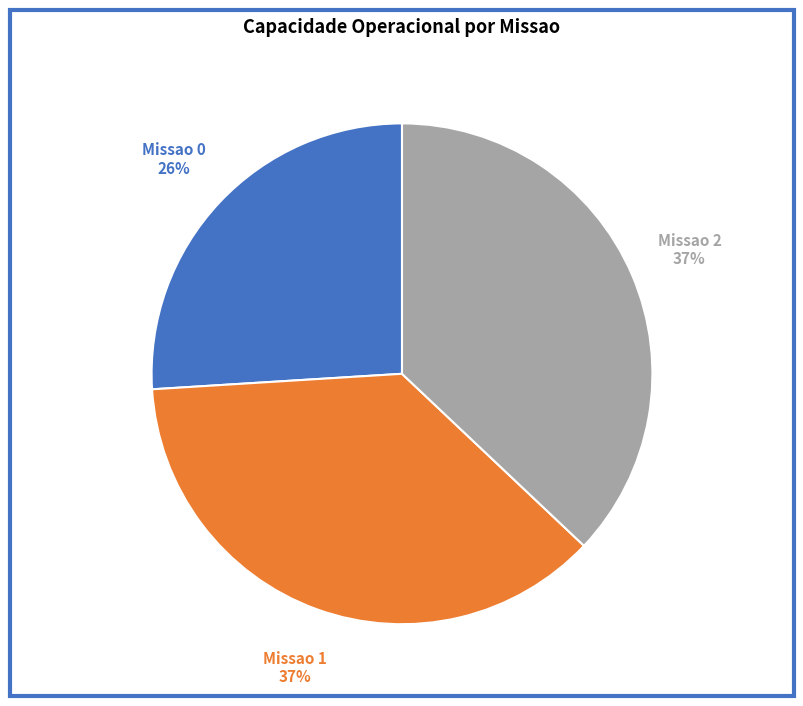

To the nearest percent, what portion does Missao 1 represent?

37%